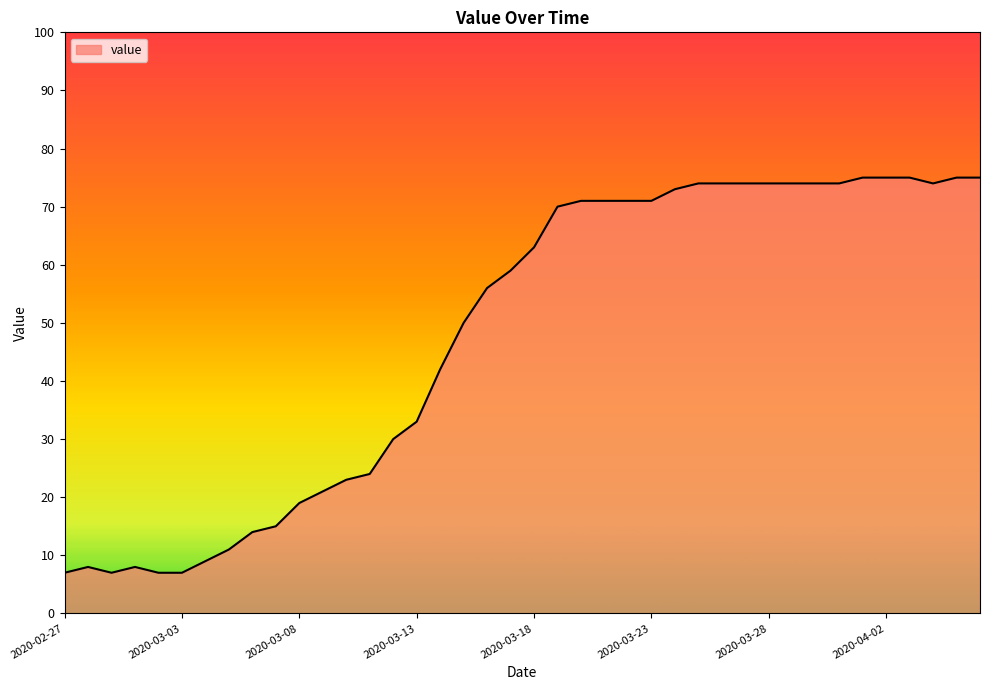

What is the maximum value shown in the chart?

75